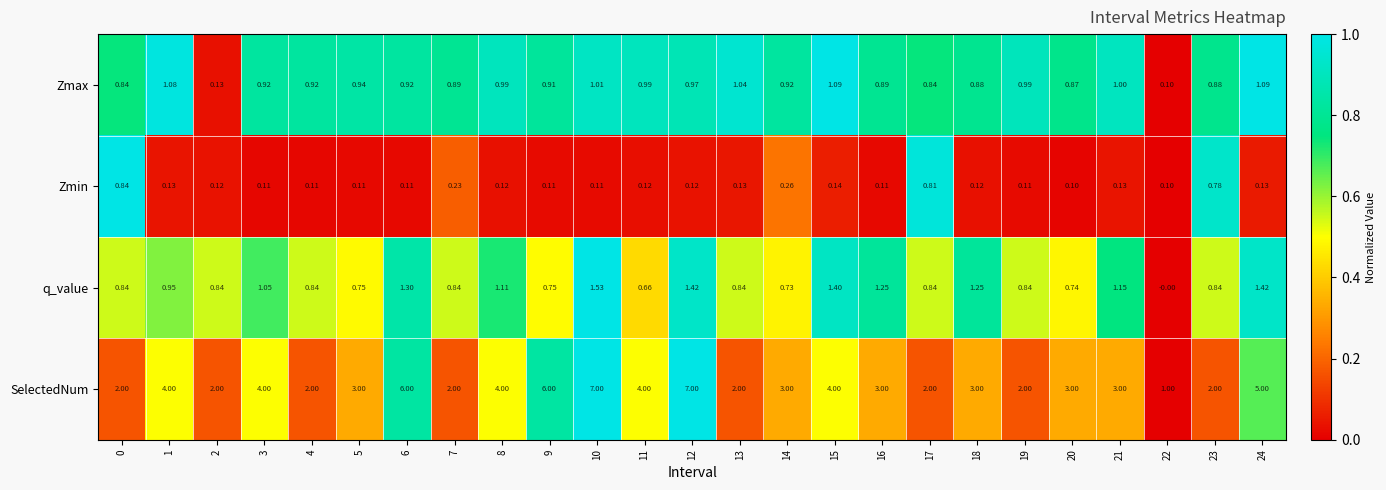

Rank the series at 8 from highest to lowest value.

SelectedNum, q_value, Zmax, Zmin